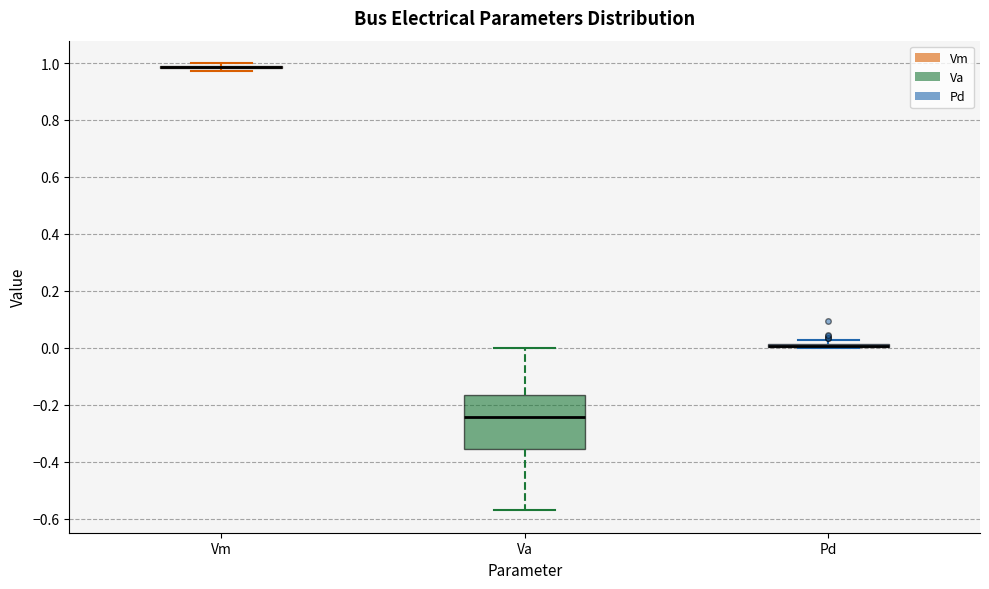

Comparing the boxes themselves (not the whiskers), which one is the tallest?

Va